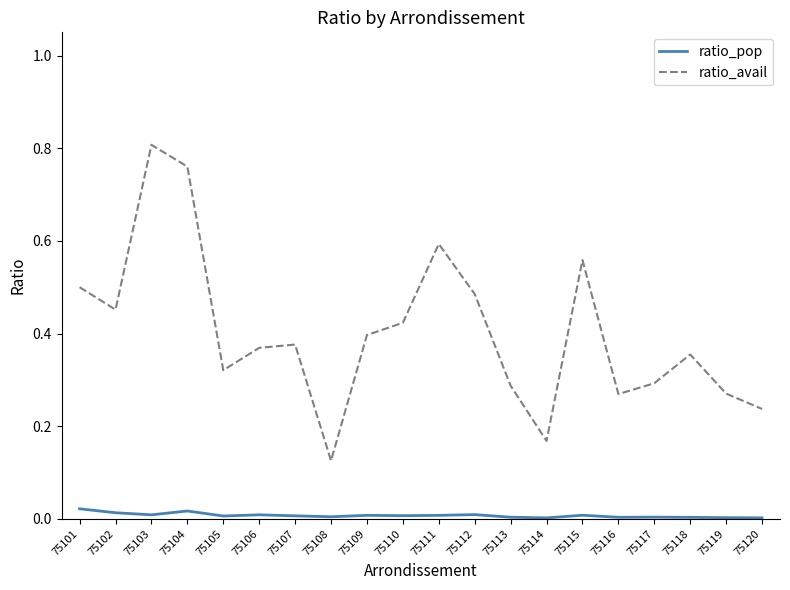

Is the value of ratio_avail at 75113 greater than the value of ratio_pop at 75107?

Yes